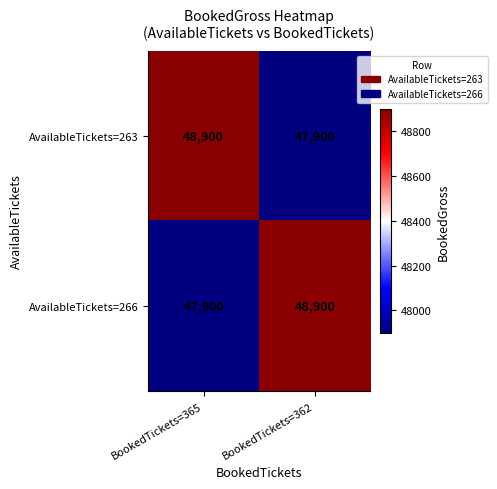

Reading left to right, what are all the values shown in this chart?

AvailableTickets=263: 48900	47900
AvailableTickets=266: 47900	48900